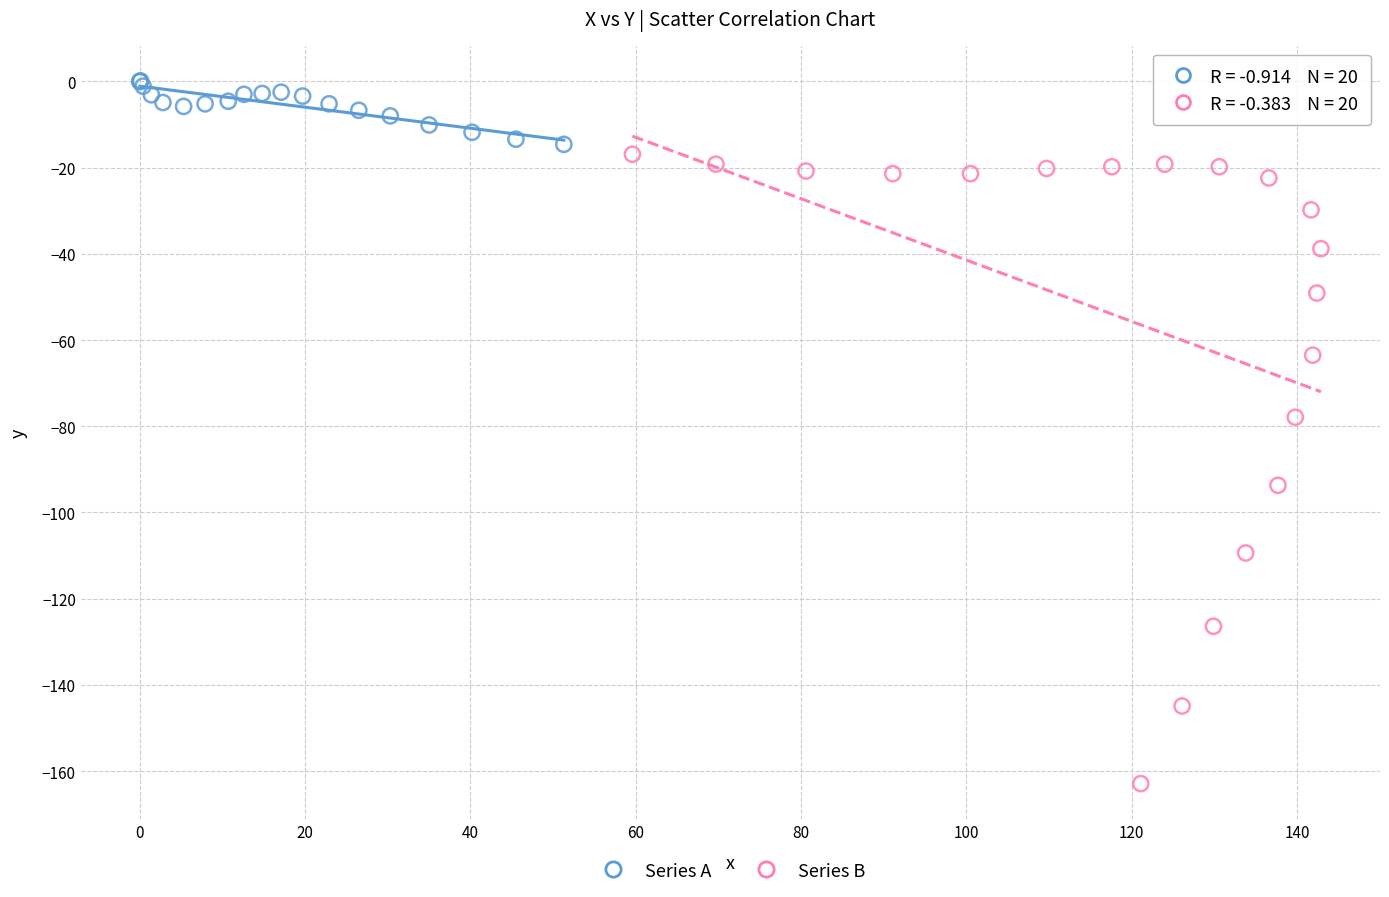

Which series contains the highest Y value?

Series A